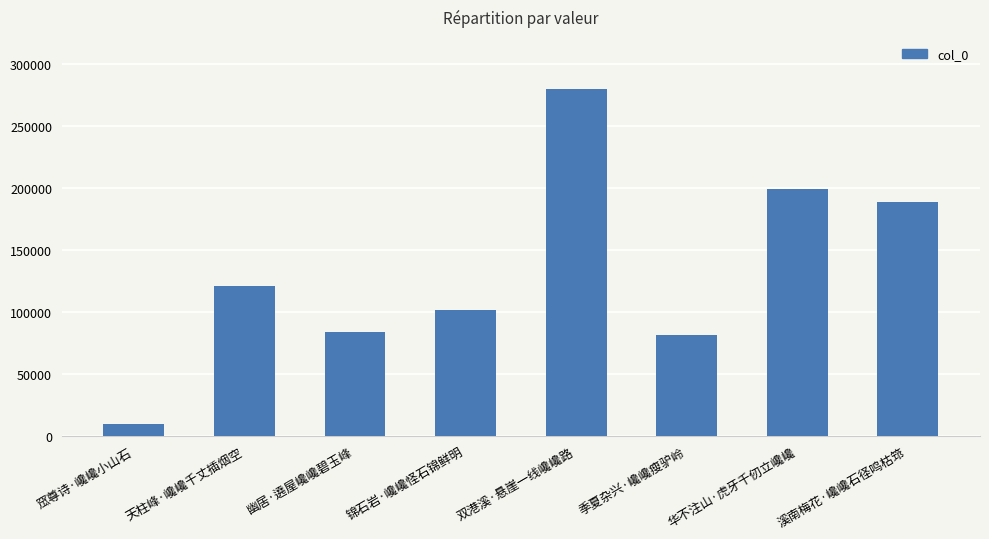

What is the ratio of the value at 窊尊诗·巉巉小山石 to the value at 季夏杂兴·巉巉瘦驴岭?

0.1